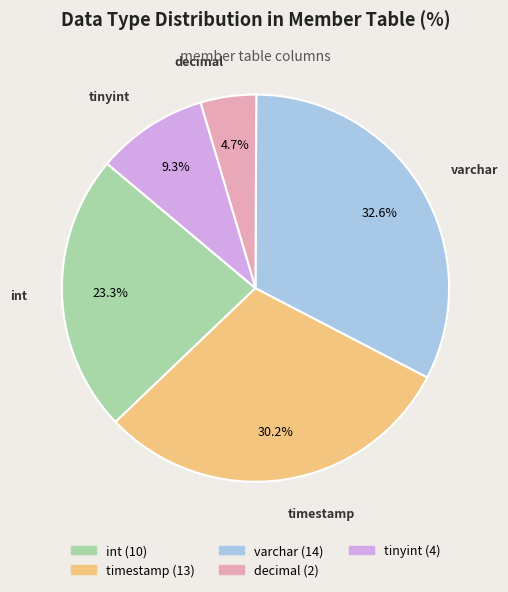

Which has a higher value, int or varchar?

varchar